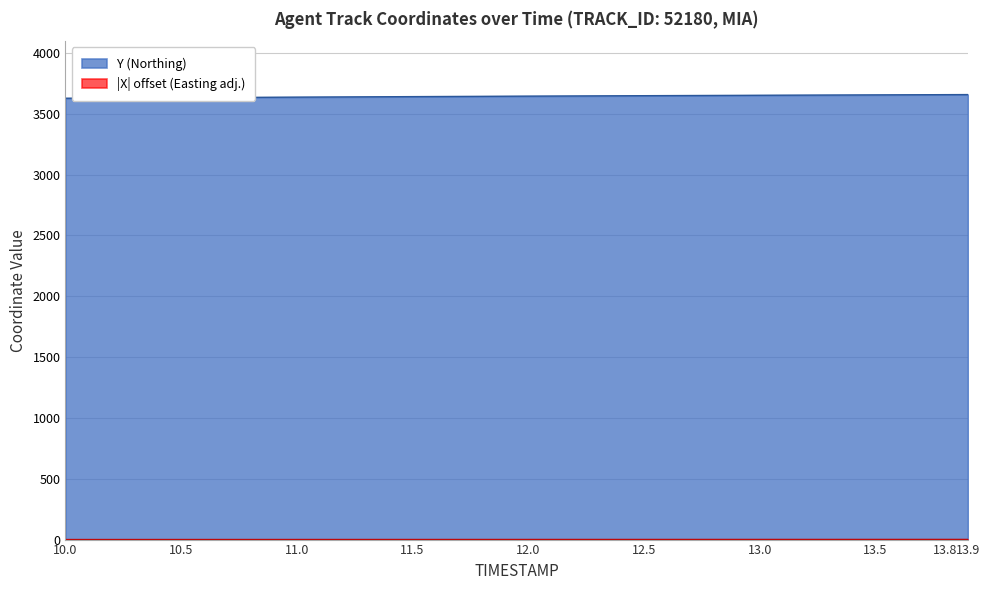

What is the difference between the second highest and minimum values in the X_position series?

0.9